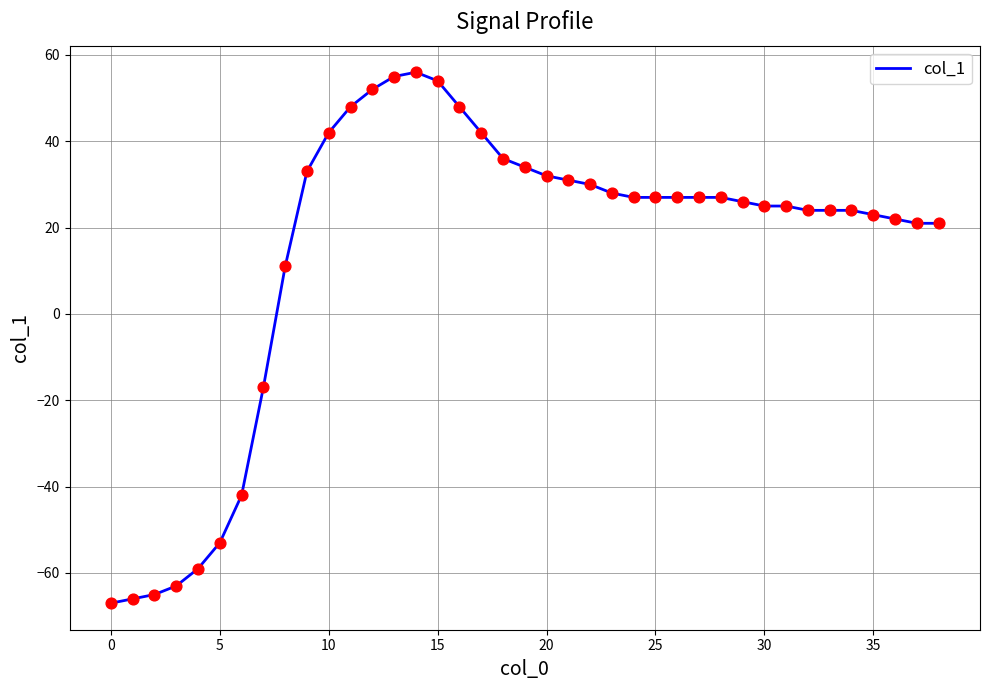

What is the smallest value displayed?

-67